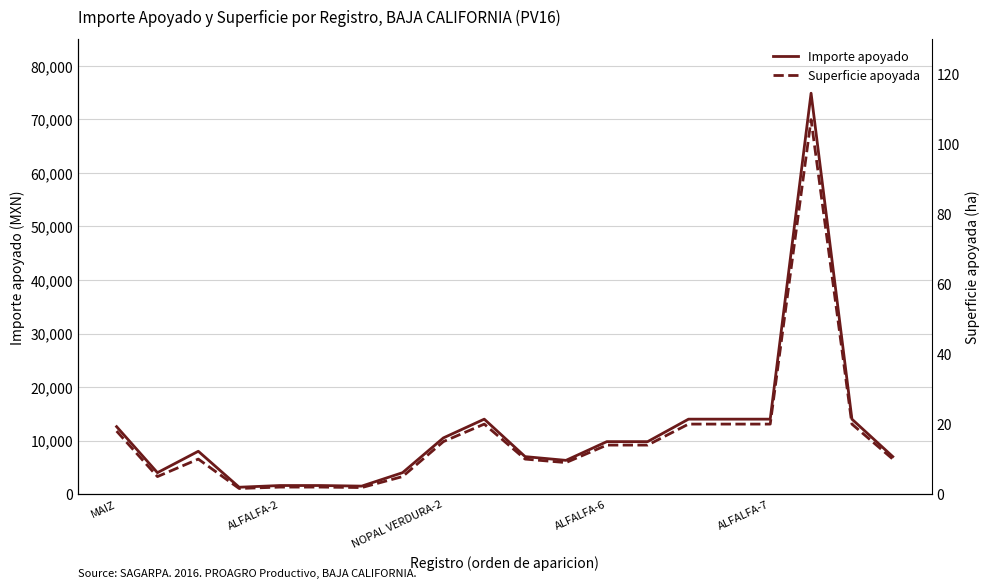

What is the maximum value for Importe apoyado?

74900